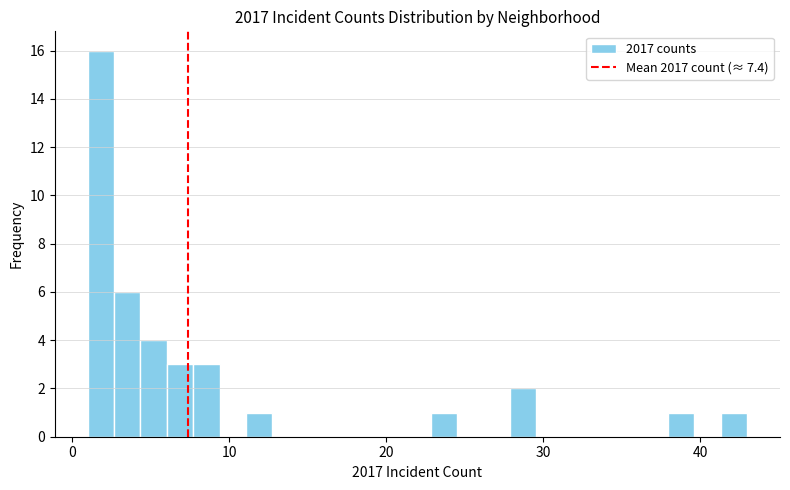

Read against the x-axis, roughly where is the centre of the tallest bar?

2